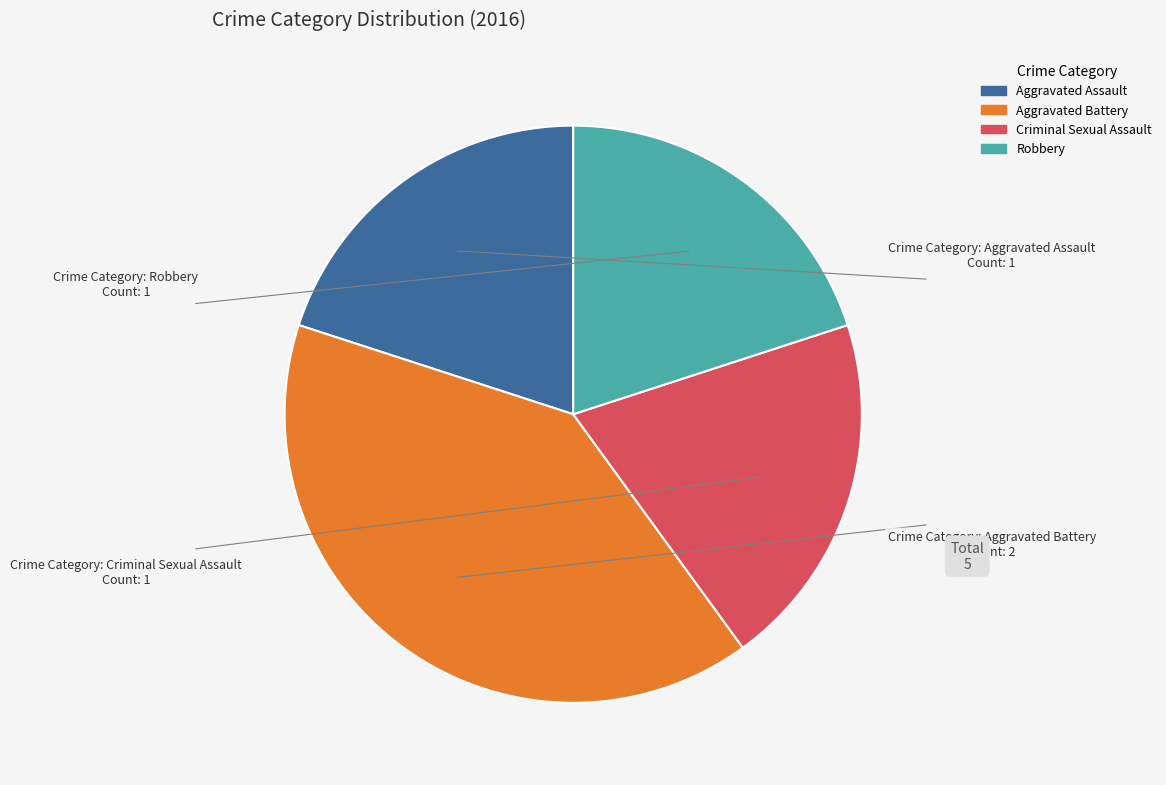

Do Aggravated Battery and Criminal Sexual Assault together represent more than half of the pie?

Yes